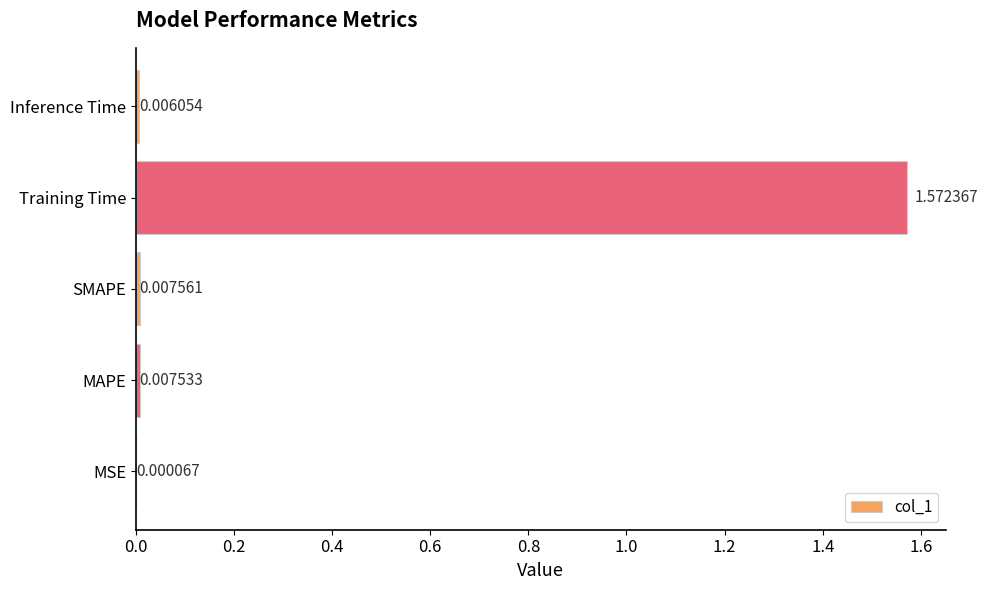

Where is the data nearest to the value 0?

MSE